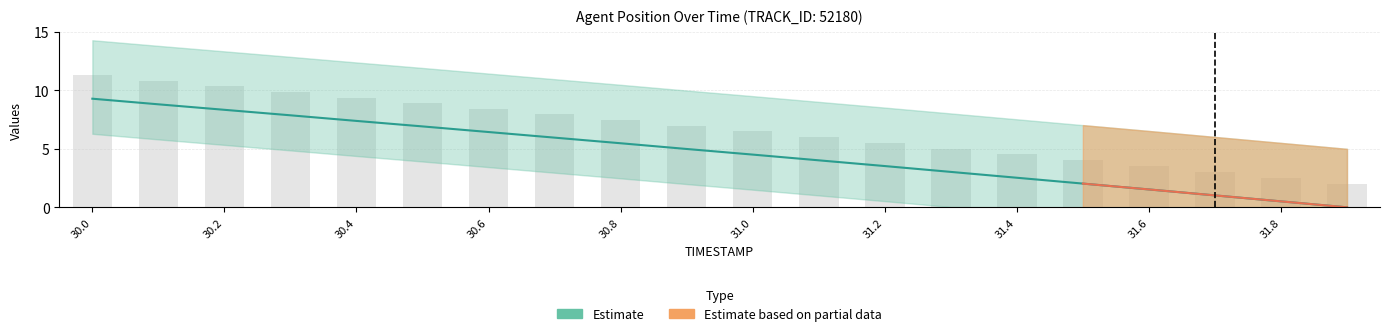

At how many categories does at least one series exceed 4?

16